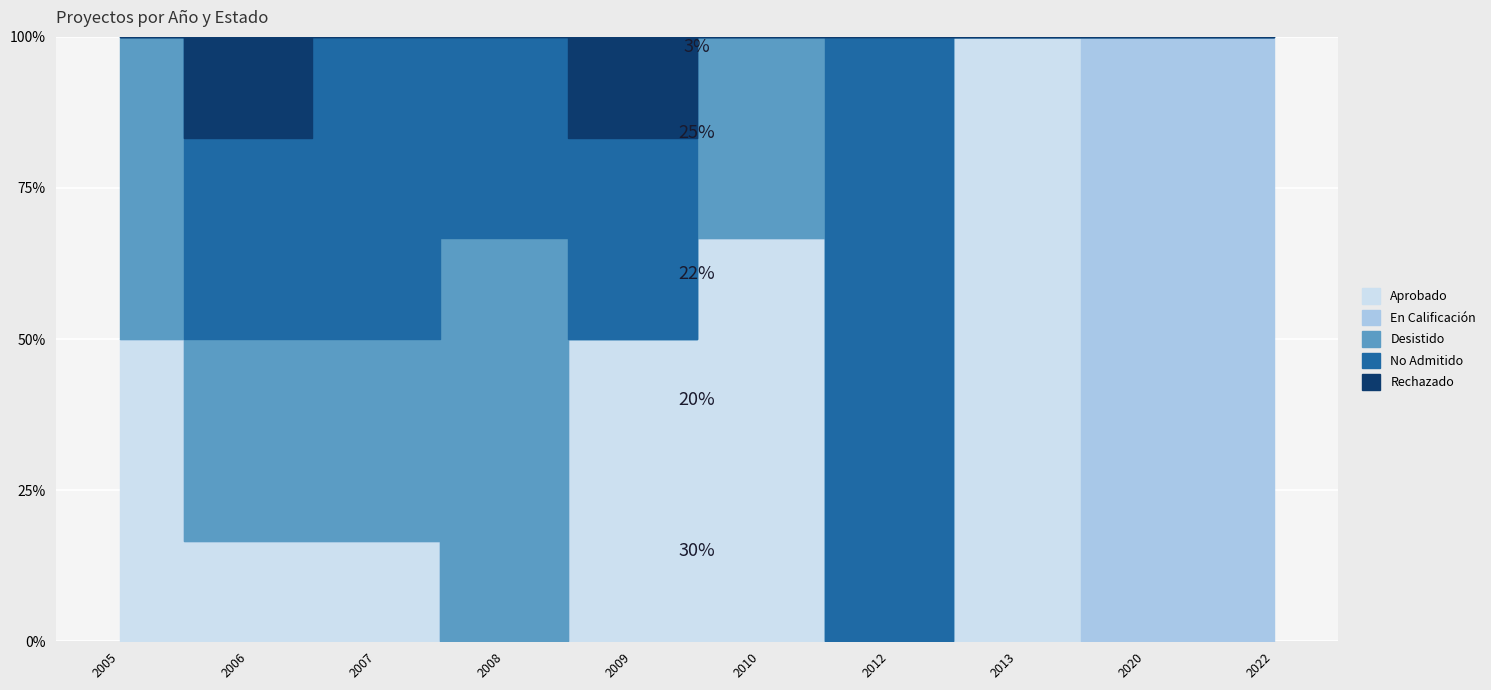

Reading left to right, what are all the values shown in this chart?

Aprobado: 2005=1	2006=1	2007=1	2008=0	2009=3	2010=2	2012=0	2013=1	2020=0	2022=0
En Calificación: 2005=0	2006=0	2007=0	2008=0	2009=0	2010=0	2012=0	2013=0	2020=1	2022=2
Desistido: 2005=1	2006=2	2007=2	2008=2	2009=0	2010=1	2012=0	2013=0	2020=0	2022=0
No Admitido: 2005=0	2006=2	2007=3	2008=1	2009=2	2010=0	2012=1	2013=0	2020=0	2022=0
Rechazado: 2005=0	2006=1	2007=0	2008=0	2009=1	2010=0	2012=0	2013=0	2020=0	2022=0